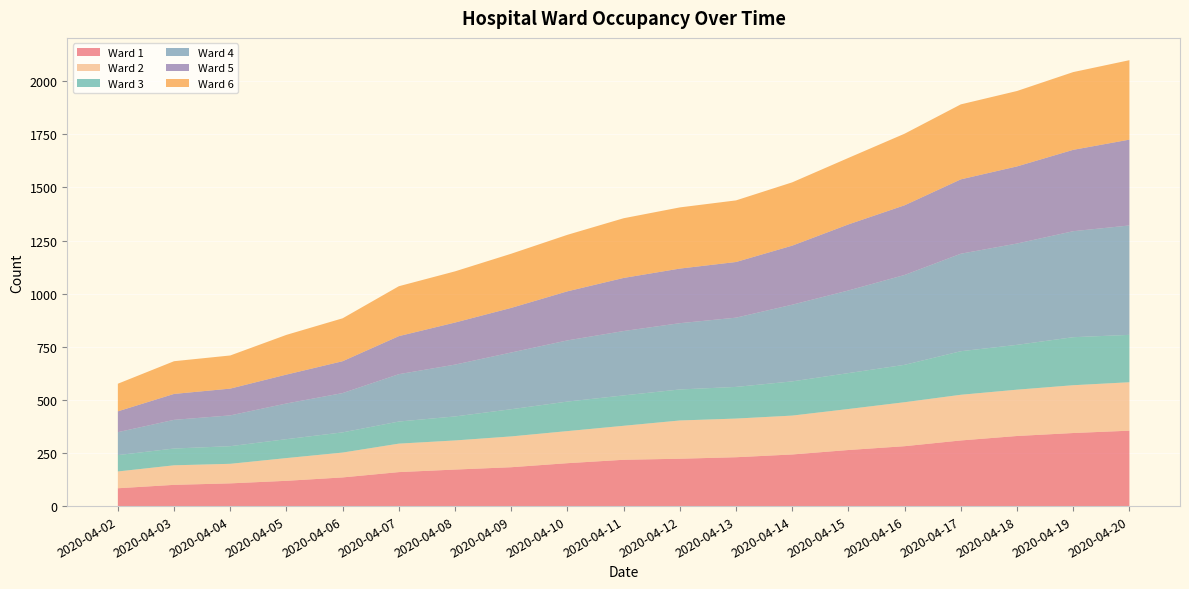

Reading right to left, what are all the values shown in this chart?

Ward 1: 2020-04-20=355	2020-04-19=344	2020-04-18=330	2020-04-17=309	2020-04-16=282	2020-04-15=264	2020-04-14=243	2020-04-13=230	2020-04-12=223	2020-04-11=218	2020-04-10=202	2020-04-09=183	2020-04-08=172	2020-04-07=160	2020-04-06=135	2020-04-05=119	2020-04-04=107	2020-04-03=100	2020-04-02=84
Ward 2: 2020-04-20=228	2020-04-19=225	2020-04-18=218	2020-04-17=215	2020-04-16=207	2020-04-15=193	2020-04-14=183	2020-04-13=182	2020-04-12=180	2020-04-11=160	2020-04-10=151	2020-04-09=145	2020-04-08=137	2020-04-07=134	2020-04-06=117	2020-04-05=107	2020-04-04=92	2020-04-03=92	2020-04-02=79
Ward 3: 2020-04-20=223	2020-04-19=226	2020-04-18=211	2020-04-17=205	2020-04-16=176	2020-04-15=169	2020-04-14=161	2020-04-13=149	2020-04-12=146	2020-04-11=143	2020-04-10=139	2020-04-09=128	2020-04-08=113	2020-04-07=104	2020-04-06=95	2020-04-05=89	2020-04-04=83	2020-04-03=79	2020-04-02=77
Ward 4: 2020-04-20=515	2020-04-19=499	2020-04-18=477	2020-04-17=459	2020-04-16=423	2020-04-15=389	2020-04-14=361	2020-04-13=326	2020-04-12=312	2020-04-11=303	2020-04-10=288	2020-04-09=267	2020-04-08=244	2020-04-07=223	2020-04-06=185	2020-04-05=168	2020-04-04=145	2020-04-03=135	2020-04-02=108
Ward 5: 2020-04-20=404	2020-04-19=383	2020-04-18=363	2020-04-17=350	2020-04-16=328	2020-04-15=311	2020-04-14=278	2020-04-13=262	2020-04-12=257	2020-04-11=250	2020-04-10=231	2020-04-09=210	2020-04-08=198	2020-04-07=179	2020-04-06=150	2020-04-05=136	2020-04-04=126	2020-04-03=122	2020-04-02=98
Ward 6: 2020-04-20=374	2020-04-19=366	2020-04-18=355	2020-04-17=353	2020-04-16=337	2020-04-15=313	2020-04-14=298	2020-04-13=290	2020-04-12=288	2020-04-11=281	2020-04-10=266	2020-04-09=255	2020-04-08=241	2020-04-07=235	2020-04-06=202	2020-04-05=187	2020-04-04=156	2020-04-03=154	2020-04-02=130